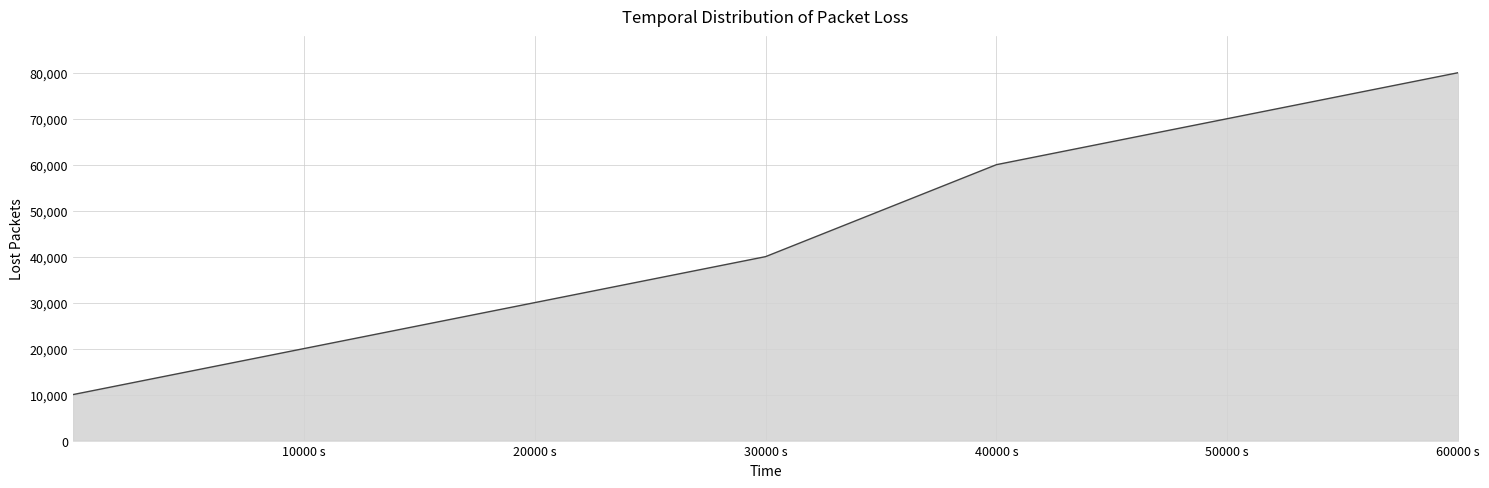

What is the difference between the maximum and minimum values?

70000